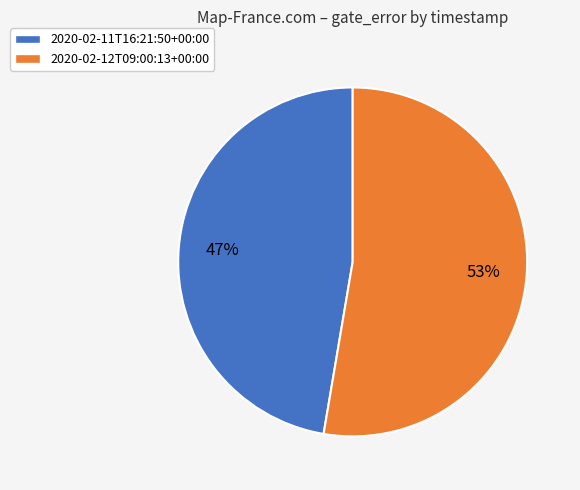

What percentage is the 2020-02-11T16:21:50+00:00 slice, to the nearest percent?

47%